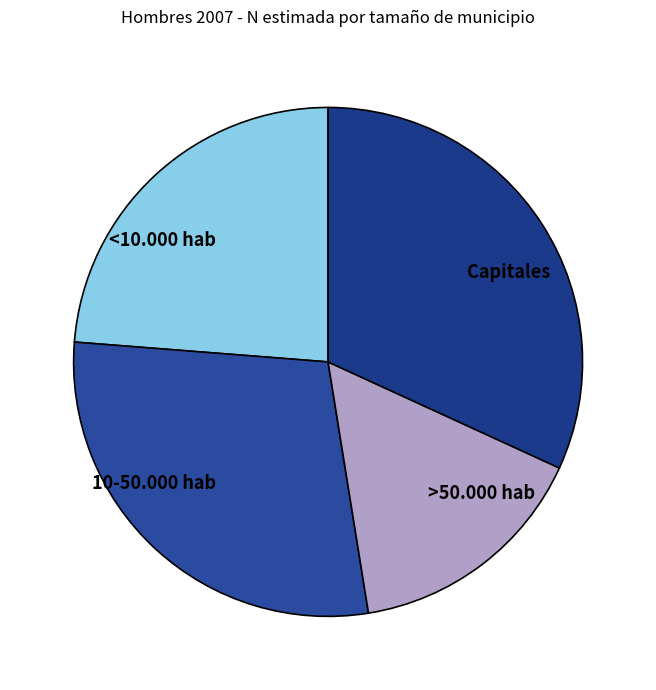

Which has a higher value, Capitales or <10.000 hab?

Capitales